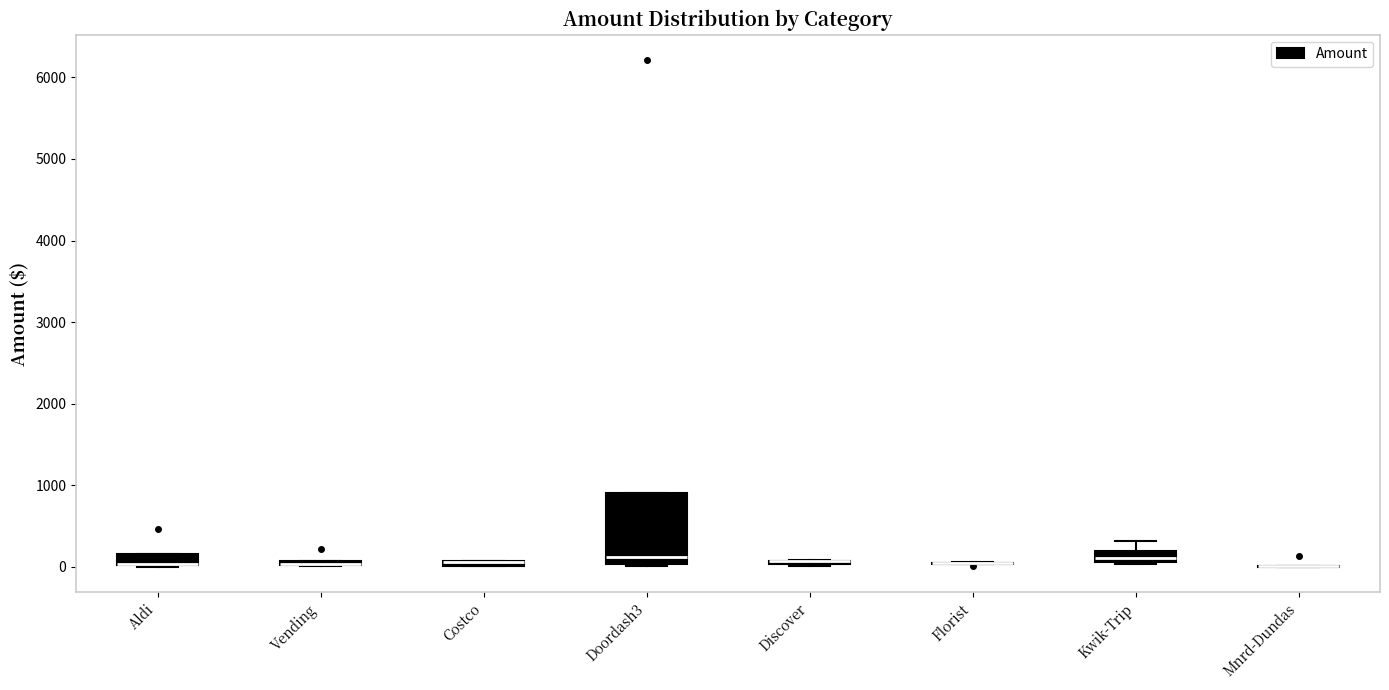

Where is the lower edge of the box for Aldi on the y-axis? The values are not printed on the chart, so give them approximately, as read against the axis.

0